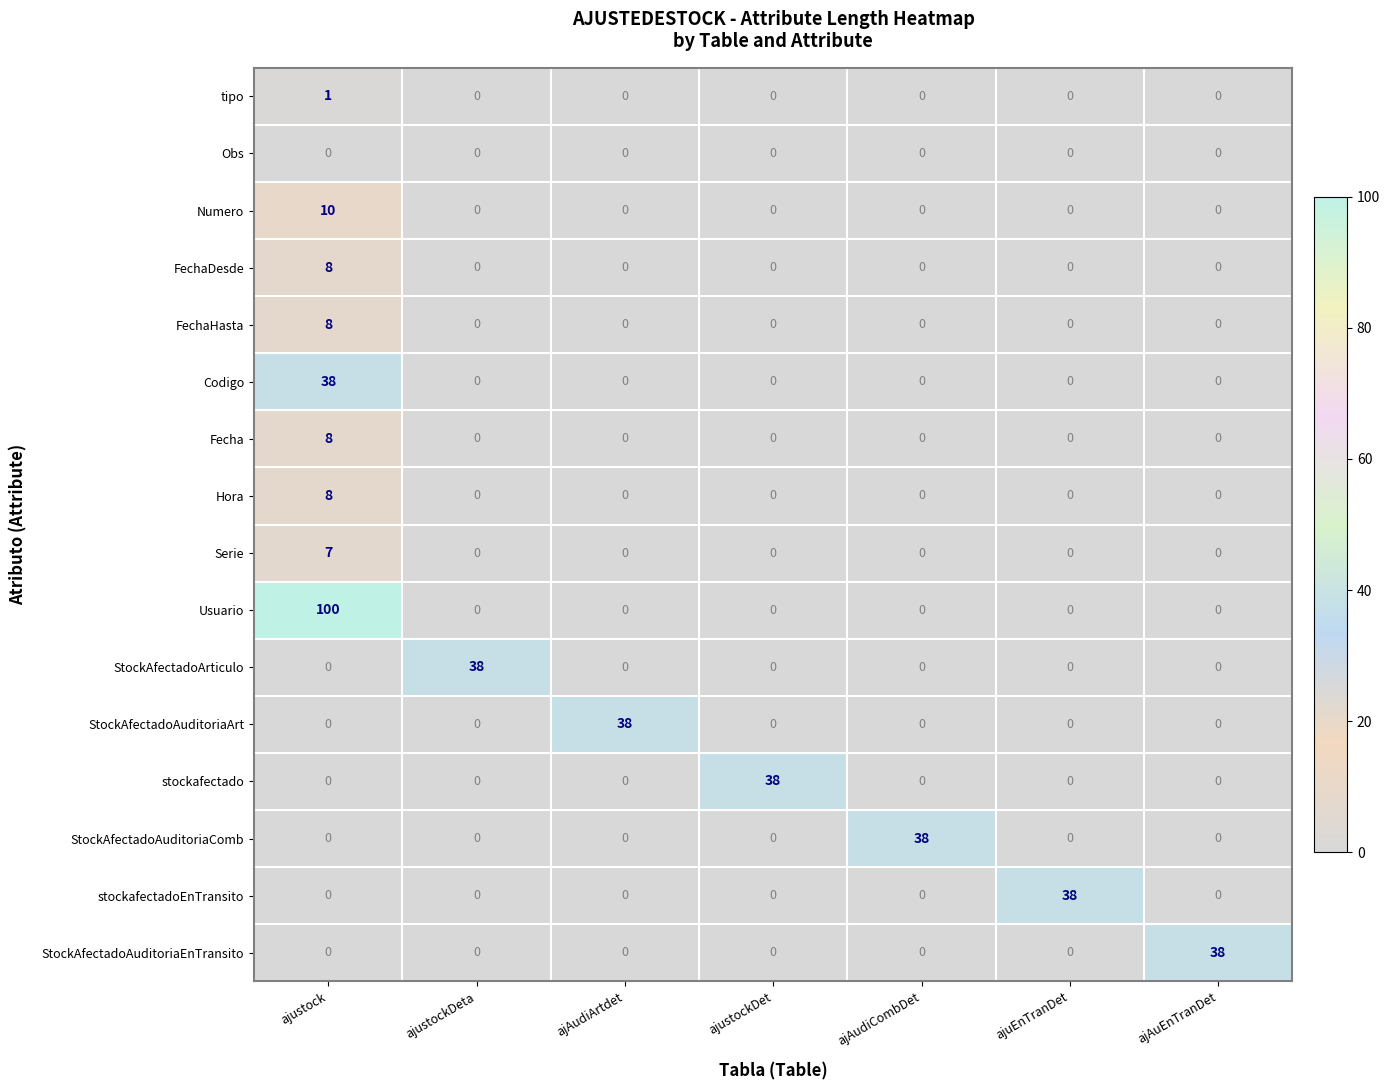

At which category is the sum across all series the highest?

ajustock